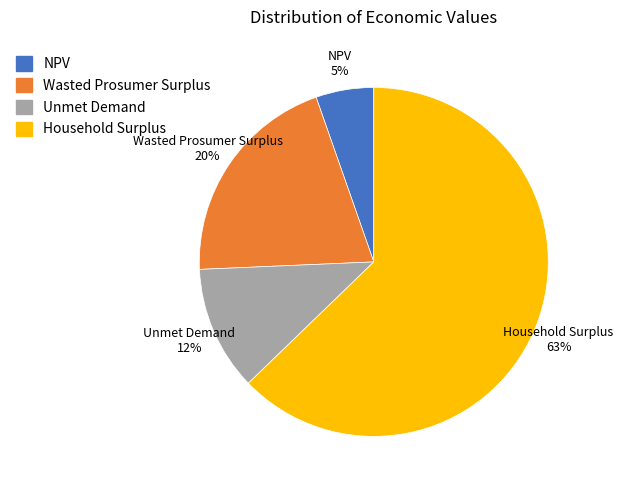

Is it true that Wasted Prosumer Surplus is 14% of the pie?

False